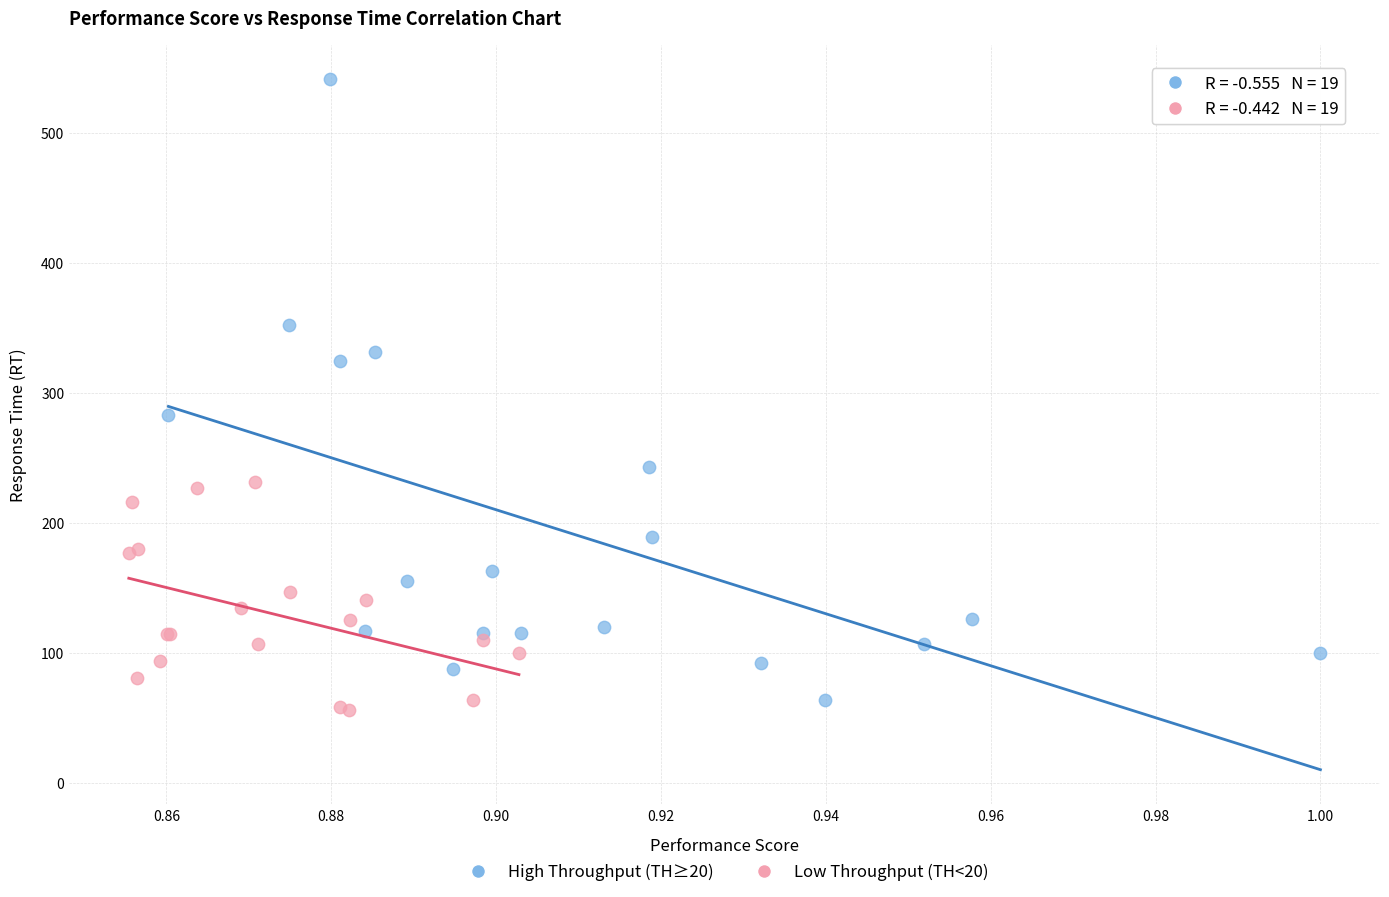

Which series has the largest Y range (max minus min)?

High Throughput (TH≥20)